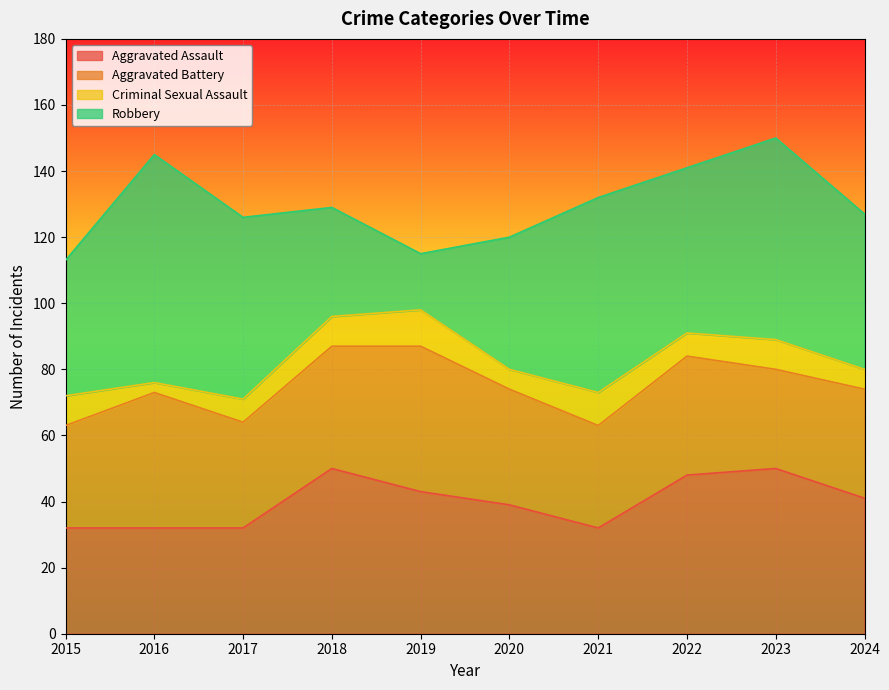

How many data points in Criminal Sexual Assault are above 9?

2